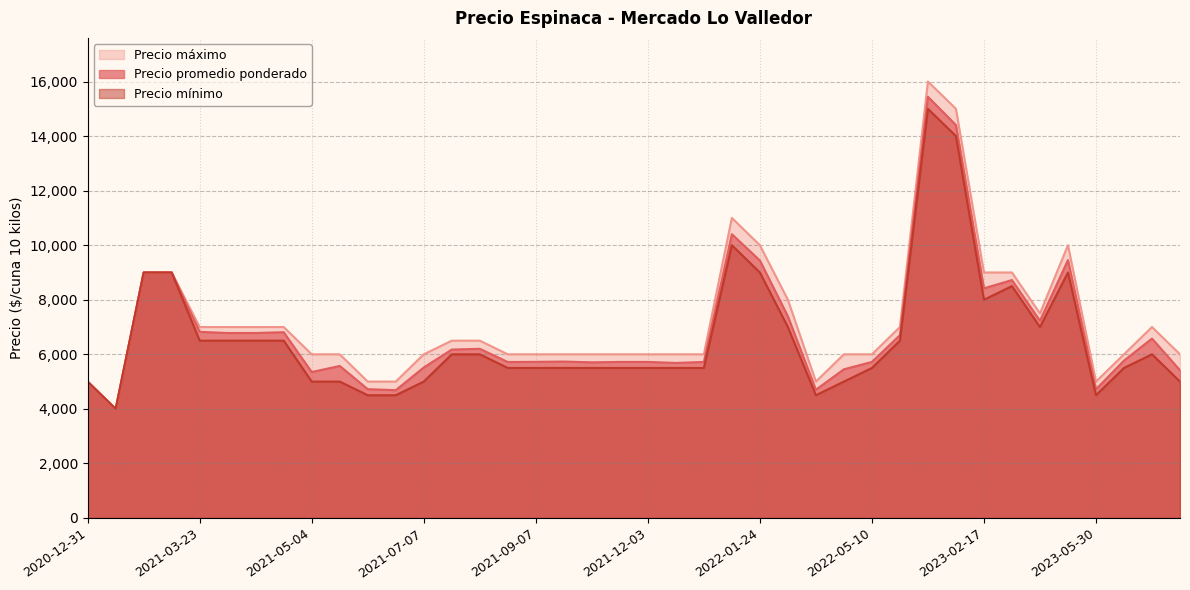

The value of Precio promedio ponderado at 2021-12-09 is 5683. True or false?

True